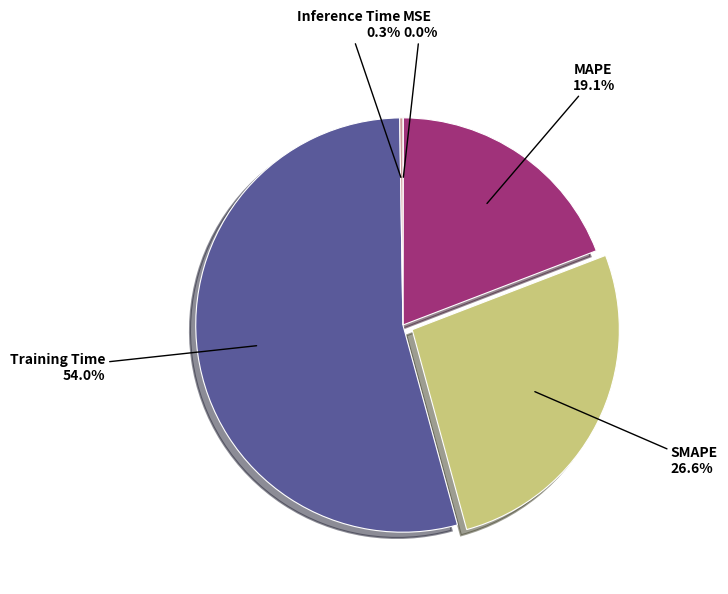

Is there a majority slice in this chart?

Yes